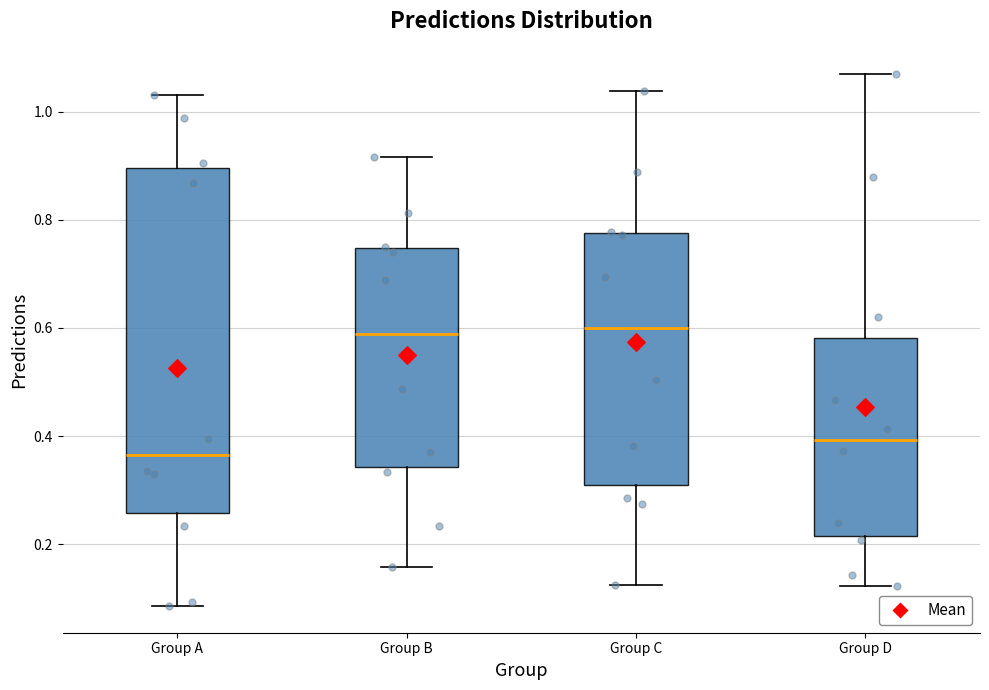

Reading left to right, transcribe this box plot: for each box, give where its median line is, the range the box spans, and where its two whiskers end, as read against the y-axis. The values are not printed on the chart, so give them approximately, as read against the axis.

Group A: median 0.36, box 0.26 to 0.90, whiskers 0.08 to 1.04
Group B: median 0.58, box 0.34 to 0.74, whiskers 0.16 to 0.92
Group C: median 0.60, box 0.30 to 0.78, whiskers 0.12 to 1.04
Group D: median 0.40, box 0.22 to 0.58, whiskers 0.12 to 1.06